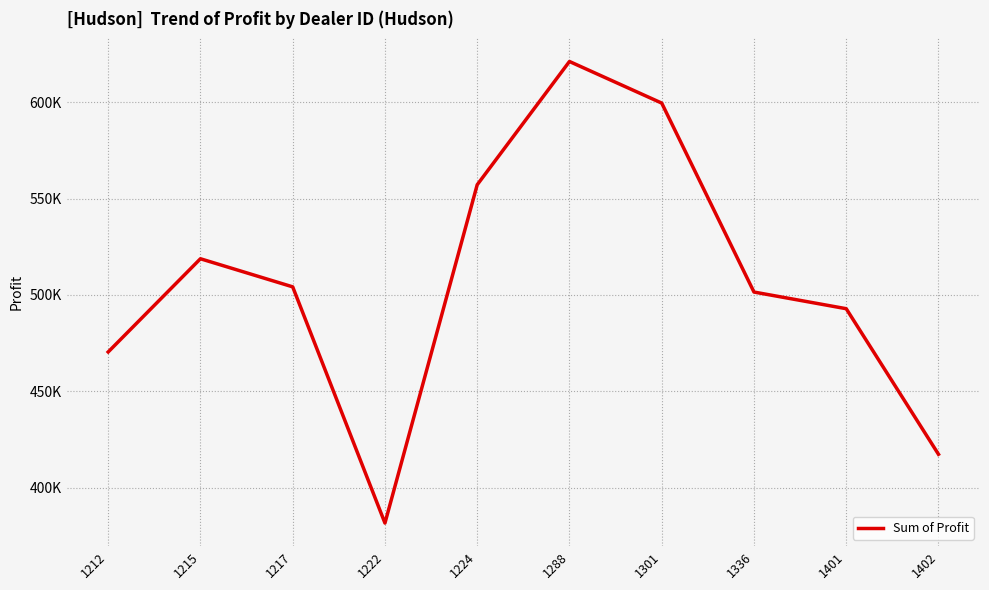

What is the change in value from 1215 to 1217?

-14581.5